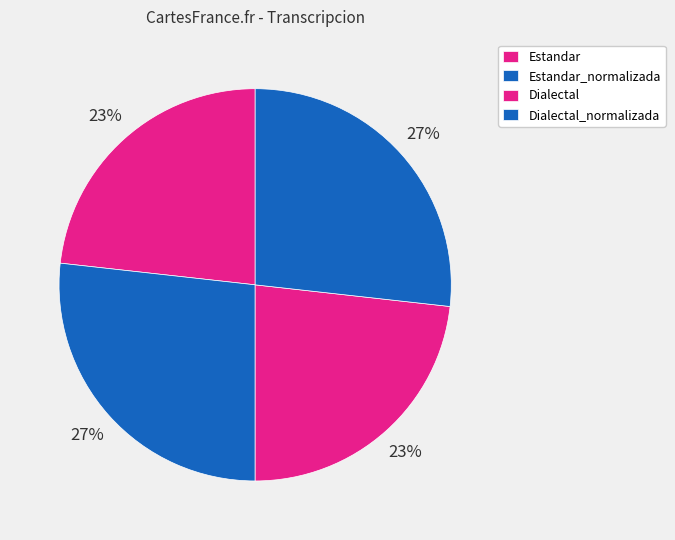

To the nearest percent, what percentage of the pie is Dialectal_normalizada?

27%